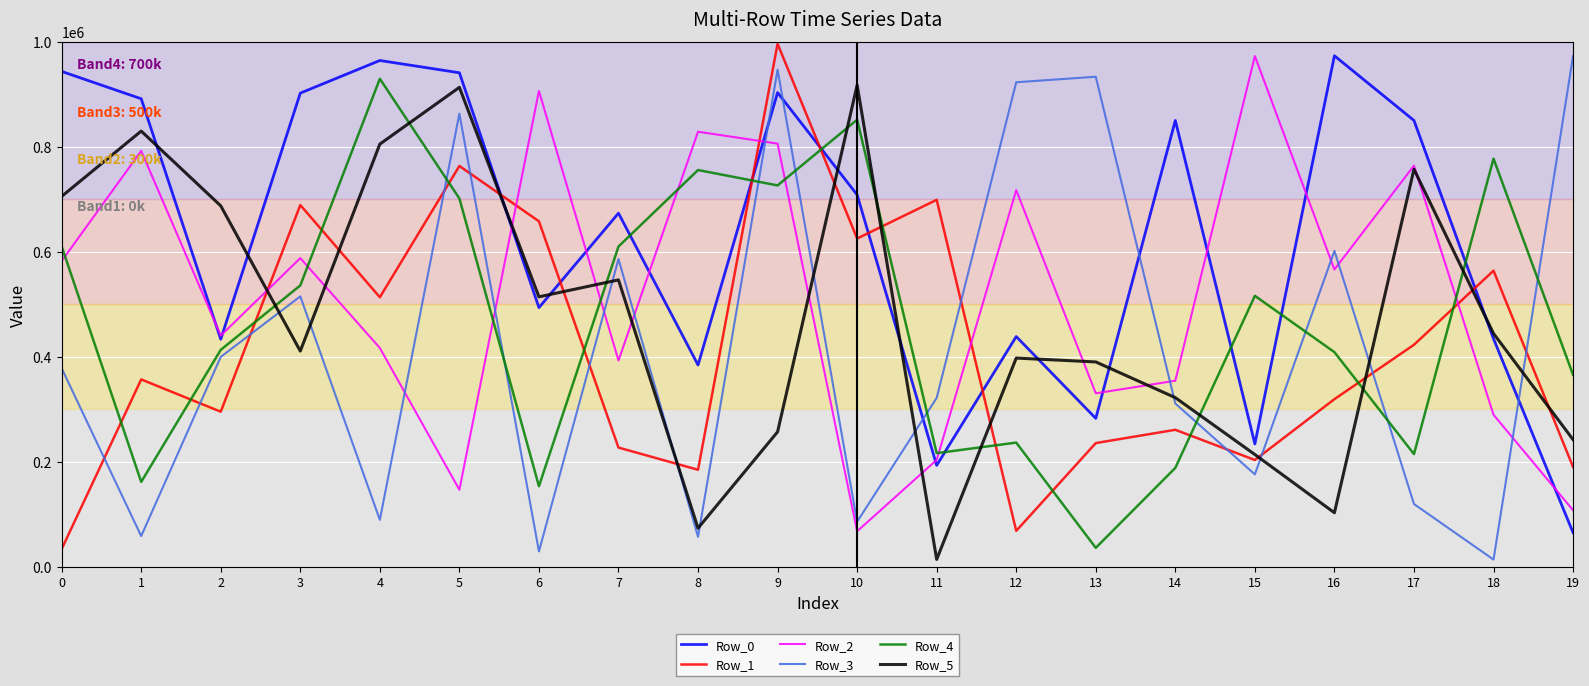

Rank the series at 13 from highest to lowest value.

Row_3, Row_5, Row_2, Row_0, Row_1, Row_4